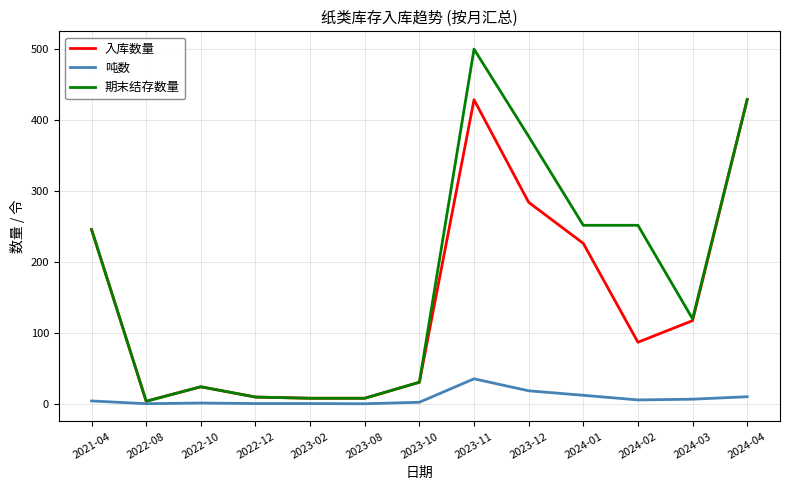

What position from the right is 2024-04?

1